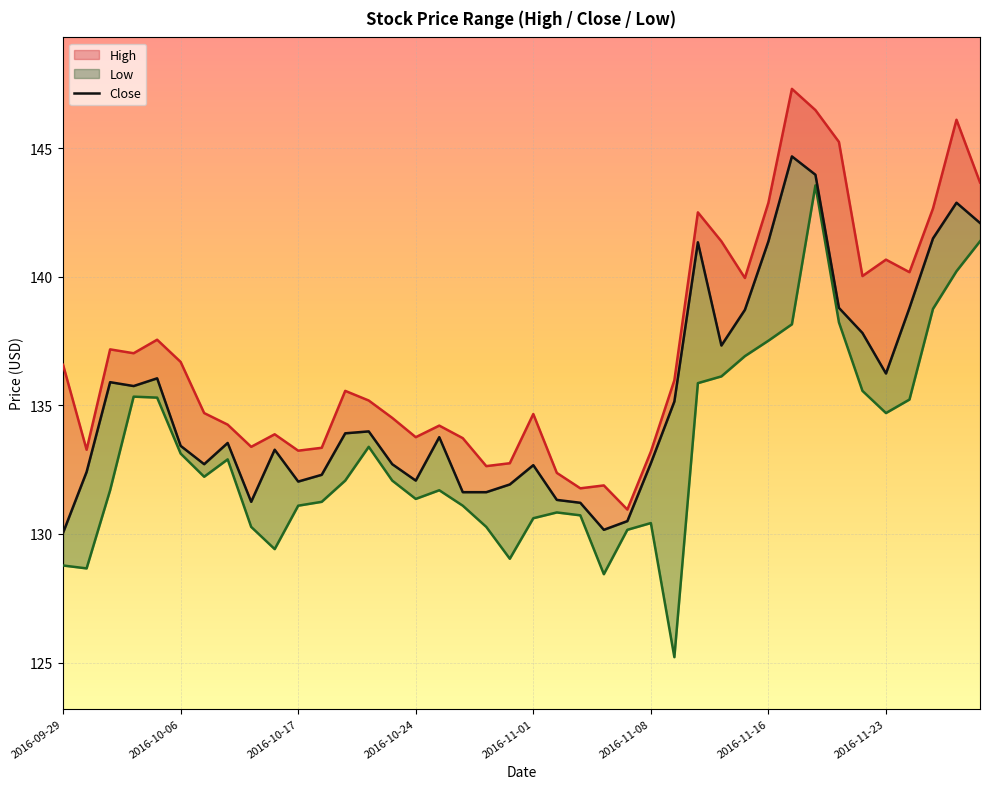

What is the minimum value for Close?

130.1